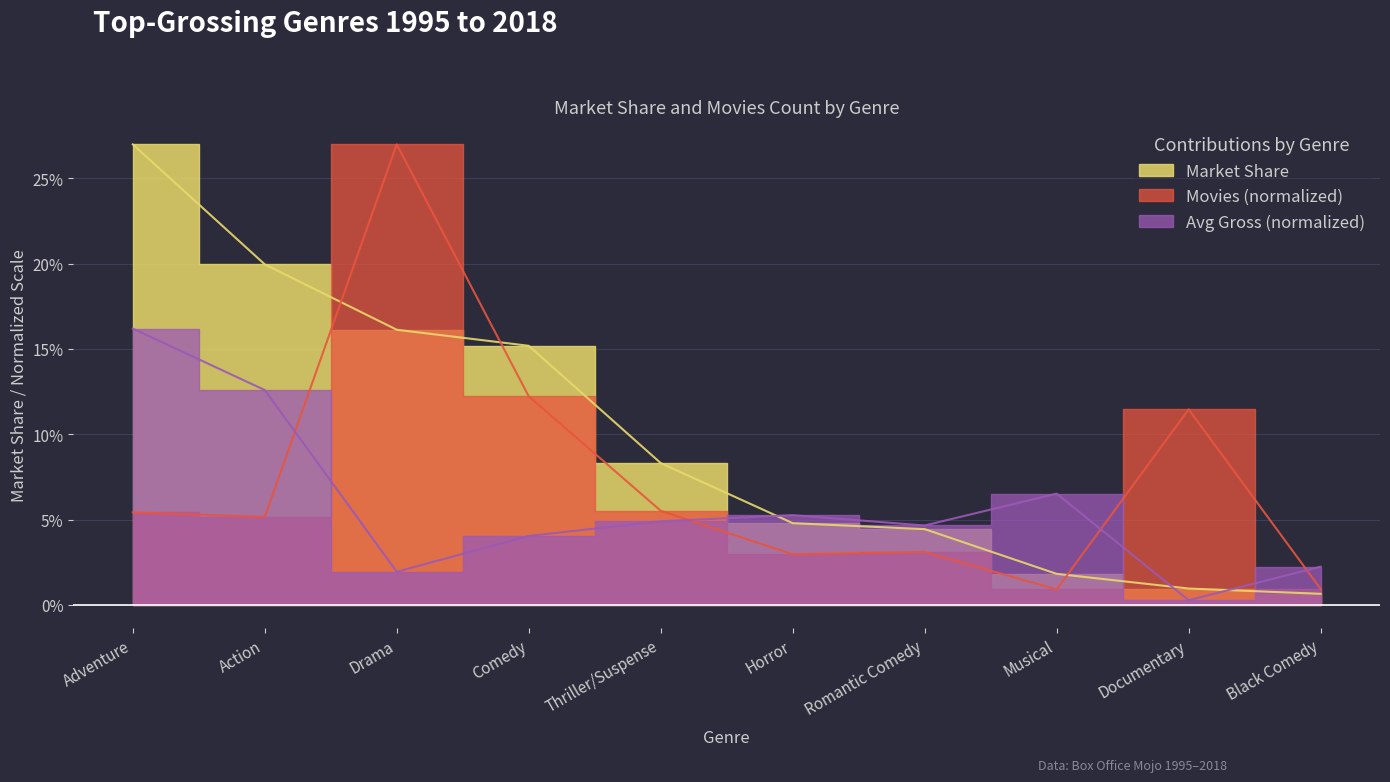

Where is the first local minimum for Movies?

Action